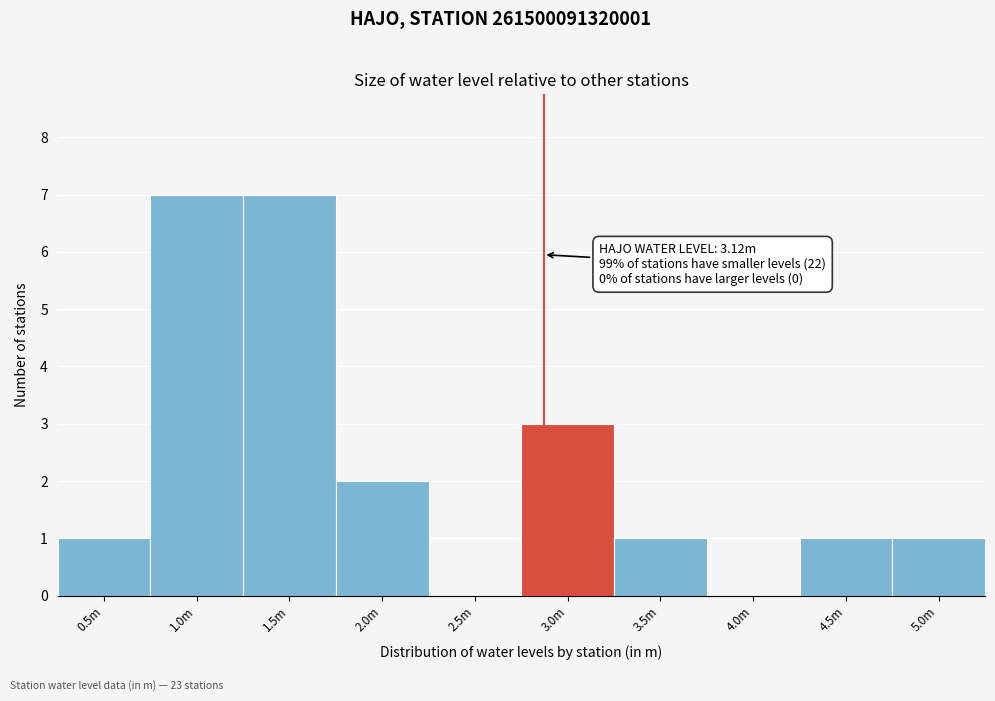

Reading left to right, list all the values displayed in this chart.

0.5m=1	1.0m=7	1.5m=7	2.0m=2	2.5m=0	3.0m=3	3.5m=1	4.0m=0	4.5m=1	5.0m=1